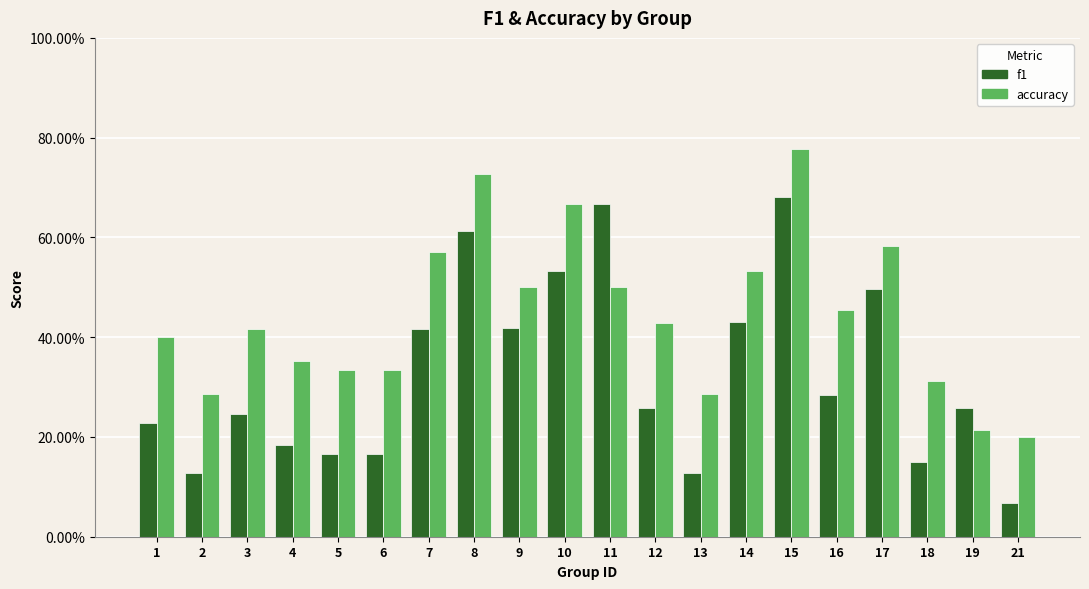

What are all the series names shown in the legend?

f1, accuracy